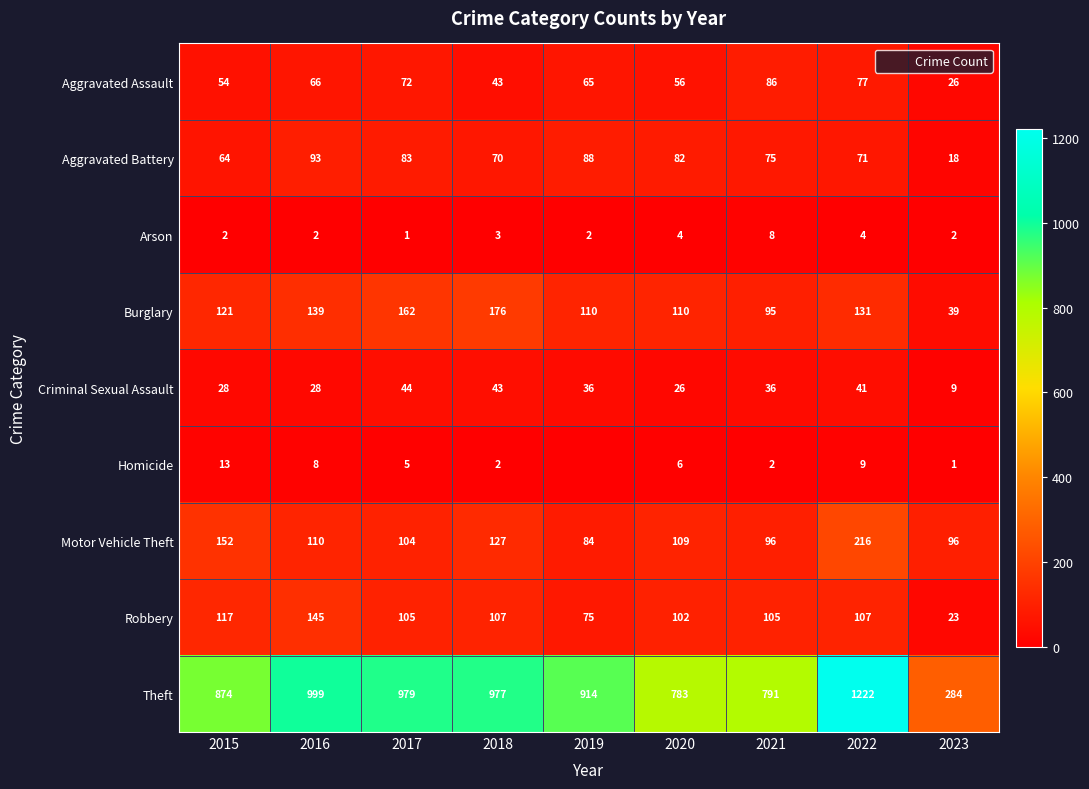

How many values in the Aggravated Assault series are below 65?

4